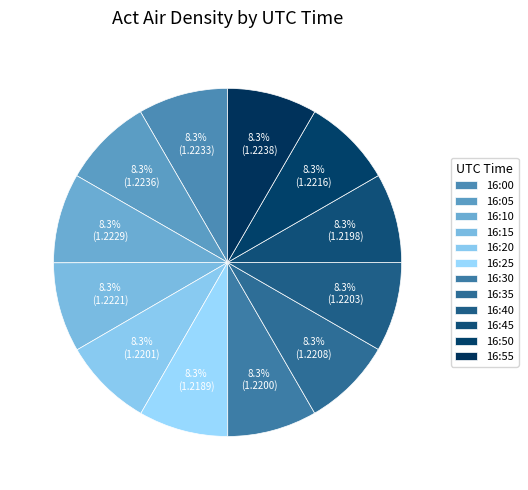

How many slices are in this pie chart?

12